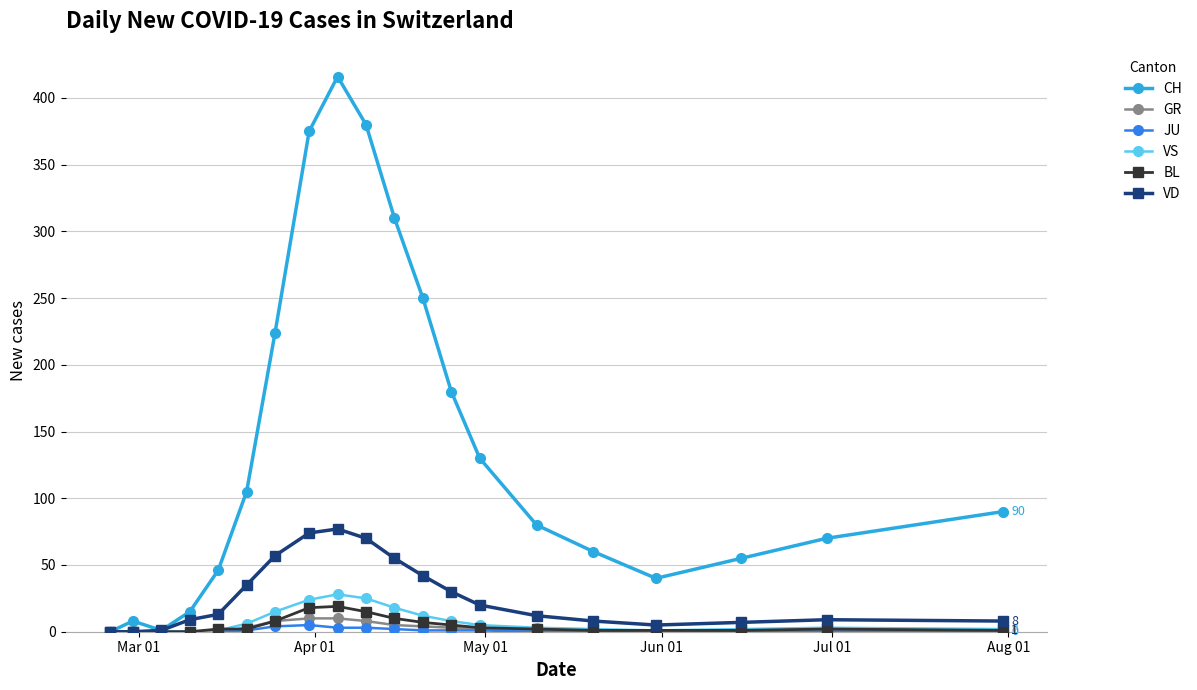

Which series has the largest total across all categories?

CH